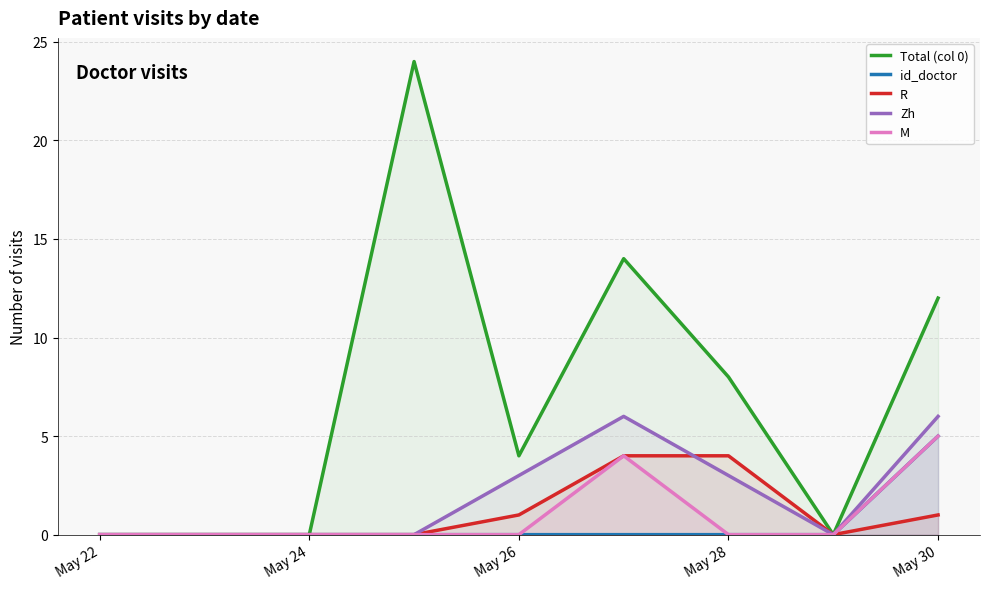

Count the M values in the range 0 to 1.

7